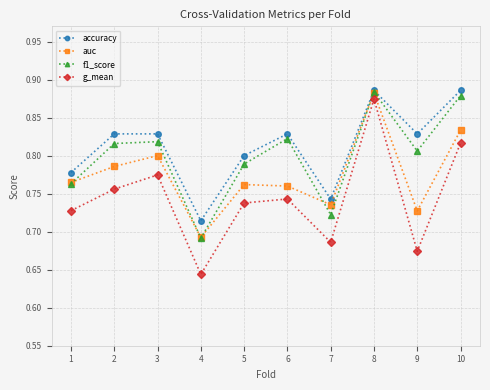

At which category is the sum across all series the highest?

8